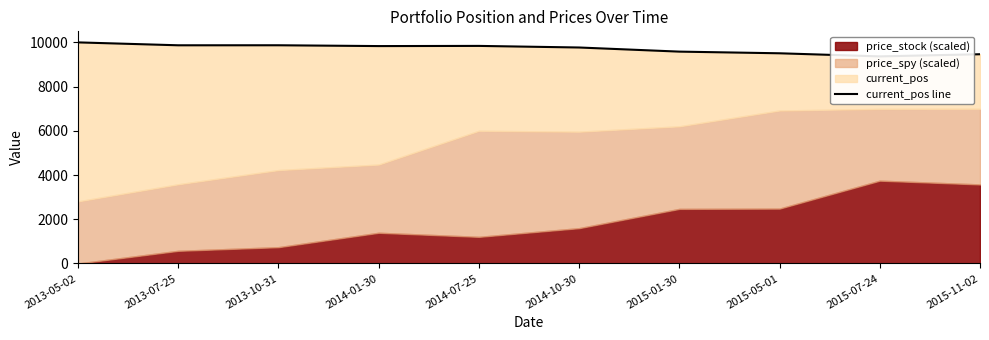

At which category does the data reach its first local valley?

2013-07-25